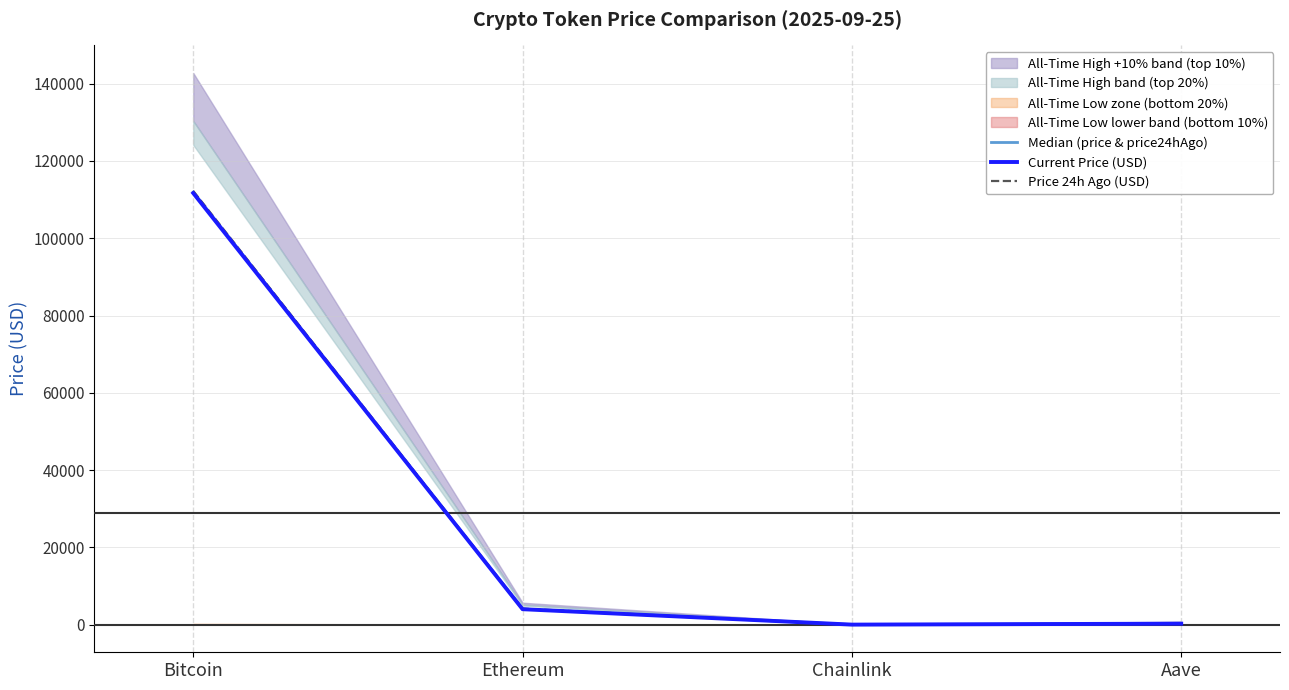

List the series in order of their peak value, highest first.

Price 24h Ago (USD), Median (price & price24hAgo), Current Price (USD)